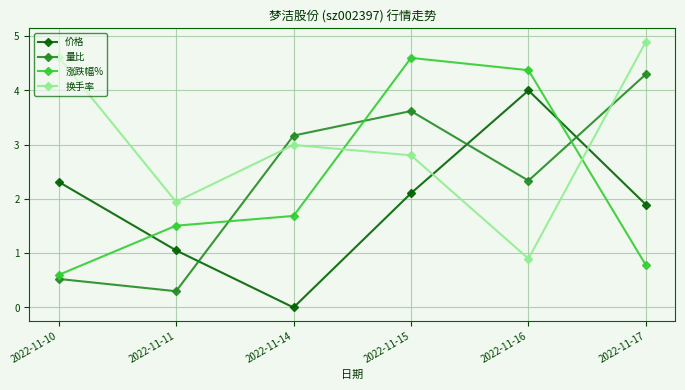

In 价格, how many points are higher than both neighbors (excluding endpoints)?

1